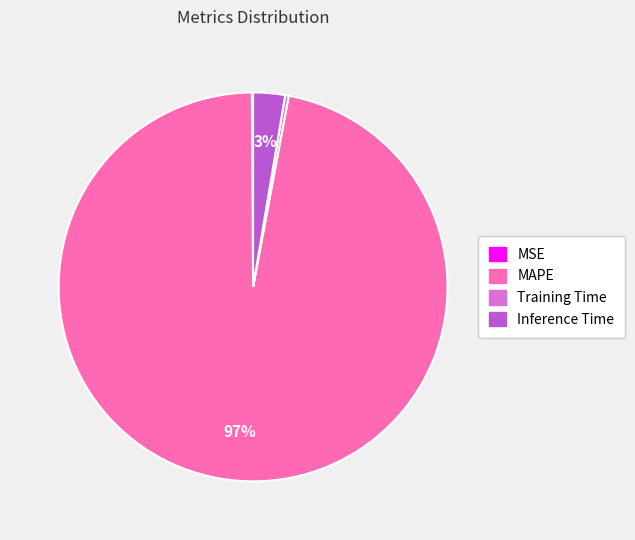

Does Training Time represent more than half of the total?

No